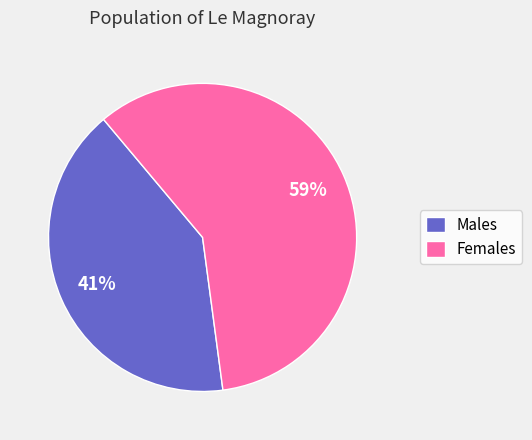

Rank the categories by value from highest to lowest.

Females, Males